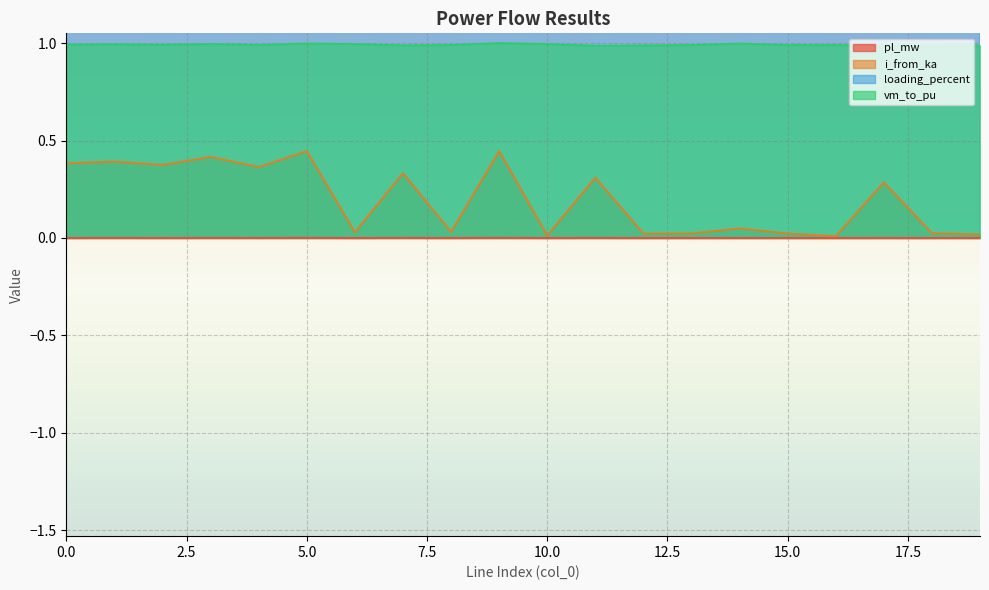

Between 0 and 12, which series saw the biggest shift?

loading_percent